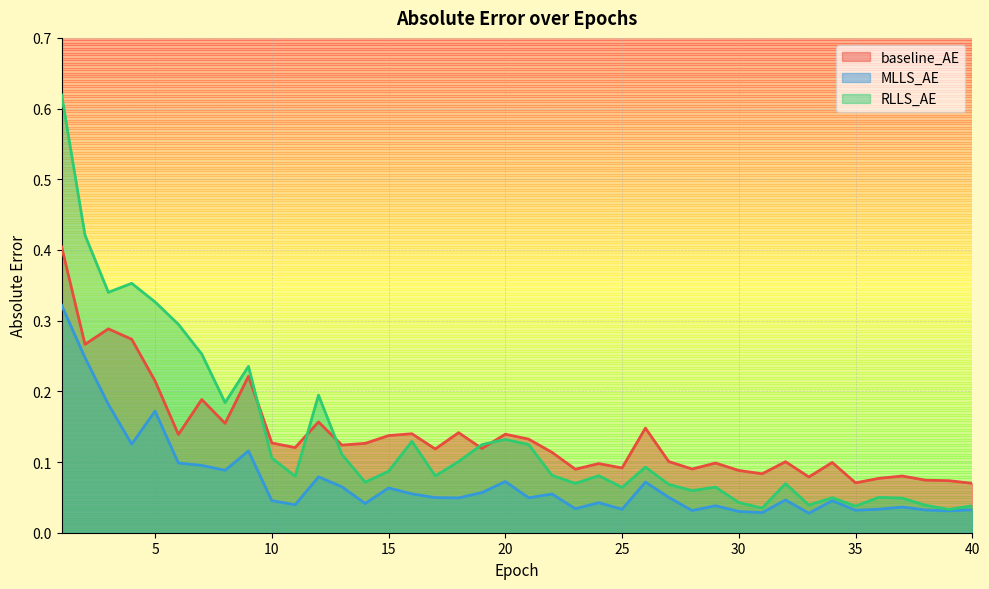

At which category is the sum across all series the highest?

1